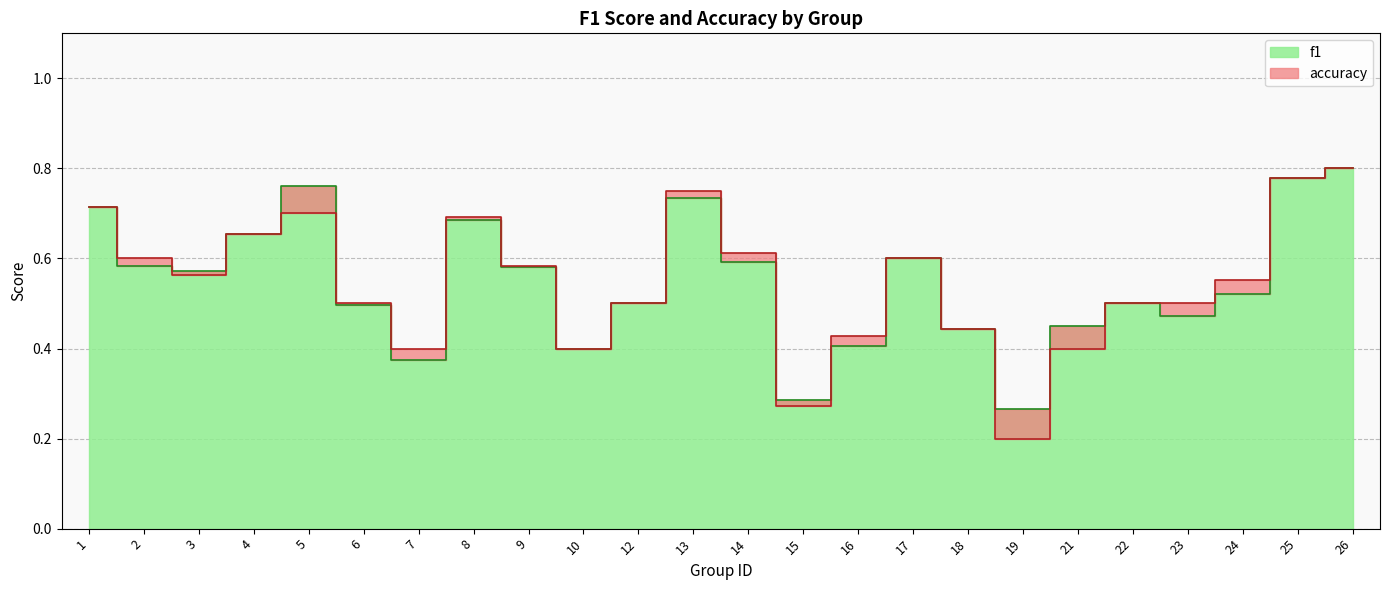

At which label is f1 closest to 0?

19